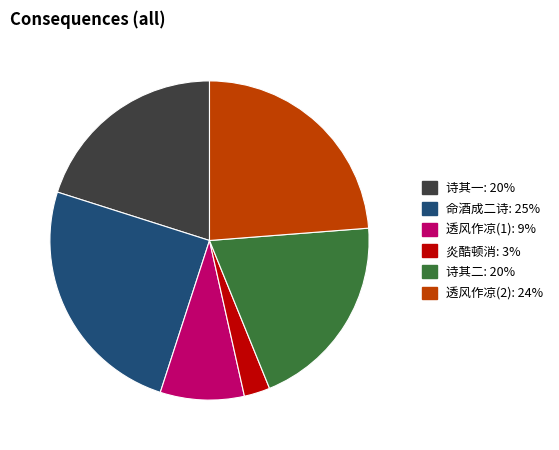

Is 透风作凉(2): 24% the majority of the pie?

No